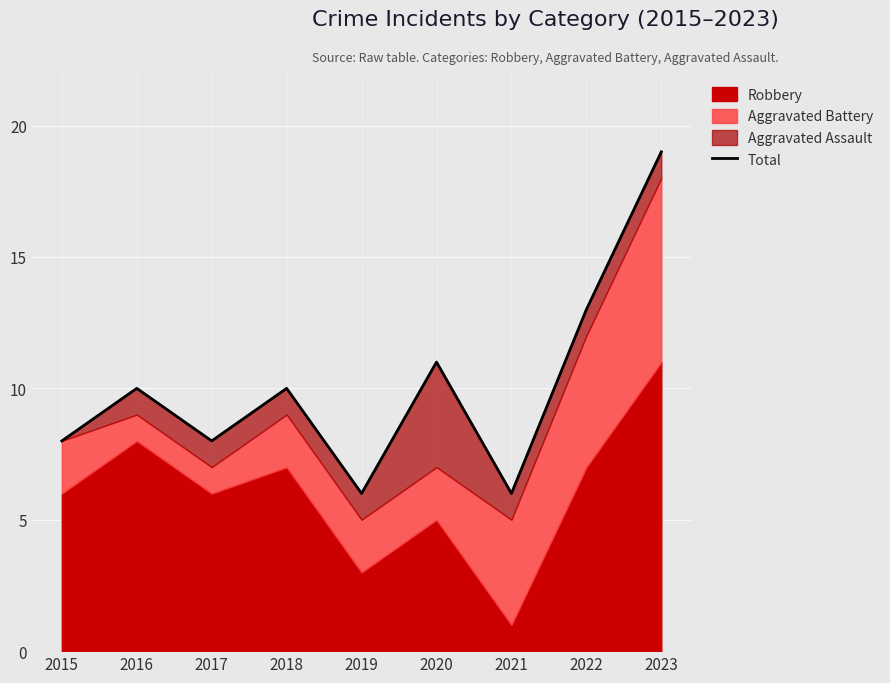

List the labels in order of value, smallest first.

2019, 2021, 2015, 2017, 2016, 2018, 2020, 2022, 2023